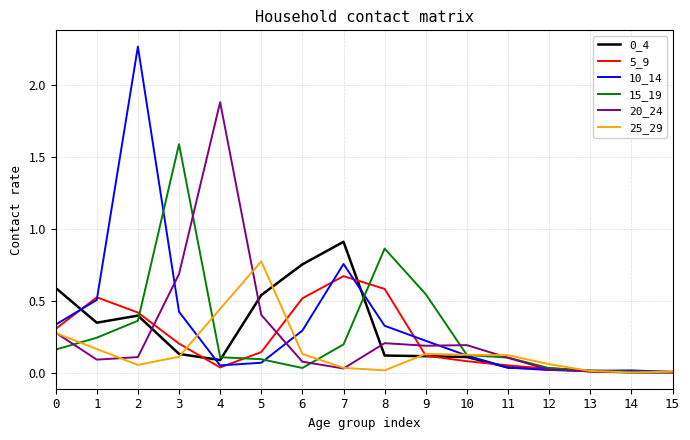

Is it true that 5_9 equals 0.8 at 1?

False